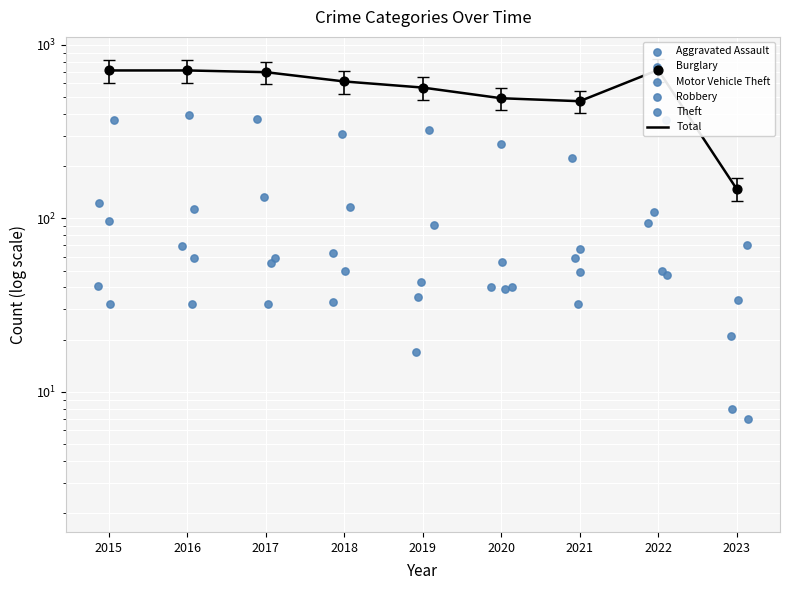

Which series has the largest total across all categories?

Total